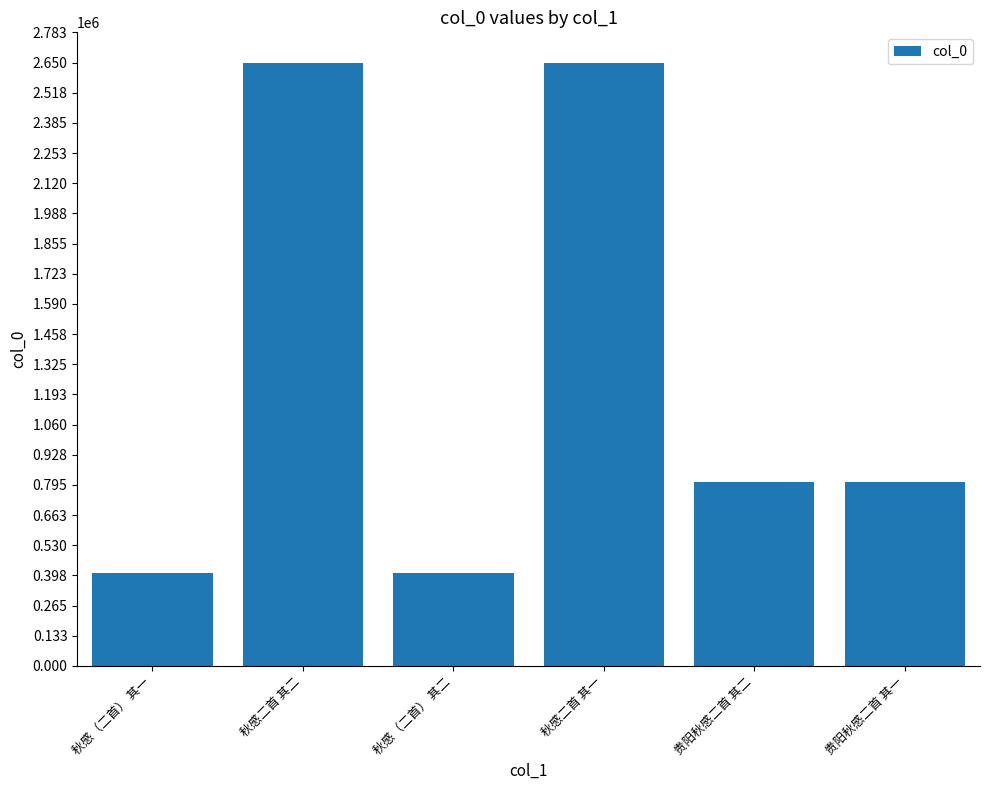

How many bars are there in total?

6